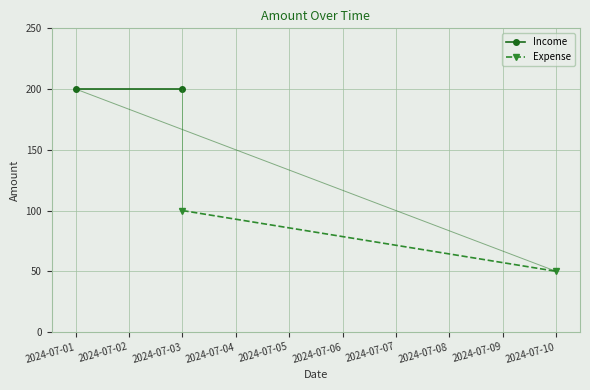

What is the greatest value displayed?

200